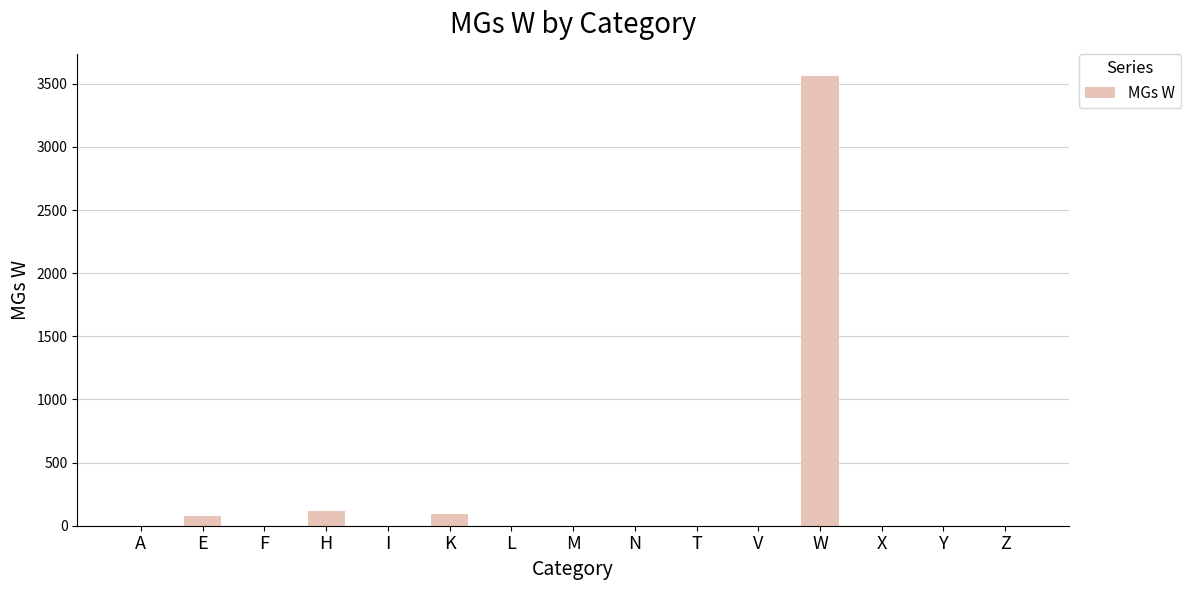

What is the sum of all values?

3847